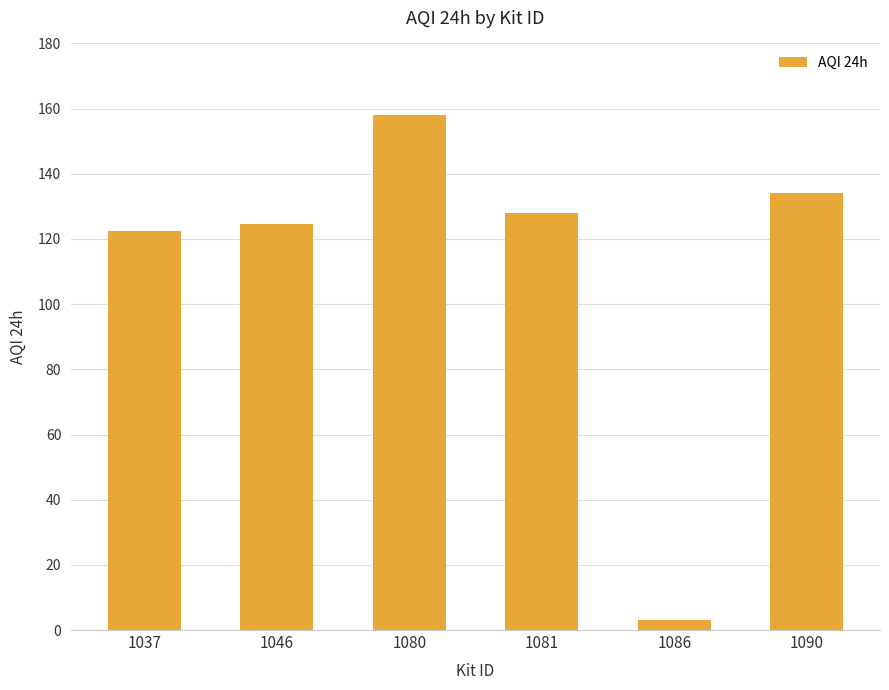

Reading left to right, extract all data points from this chart.

1037=122.5	1046=124.6	1080=158.2	1081=128.0	1086=3.1	1090=134.2